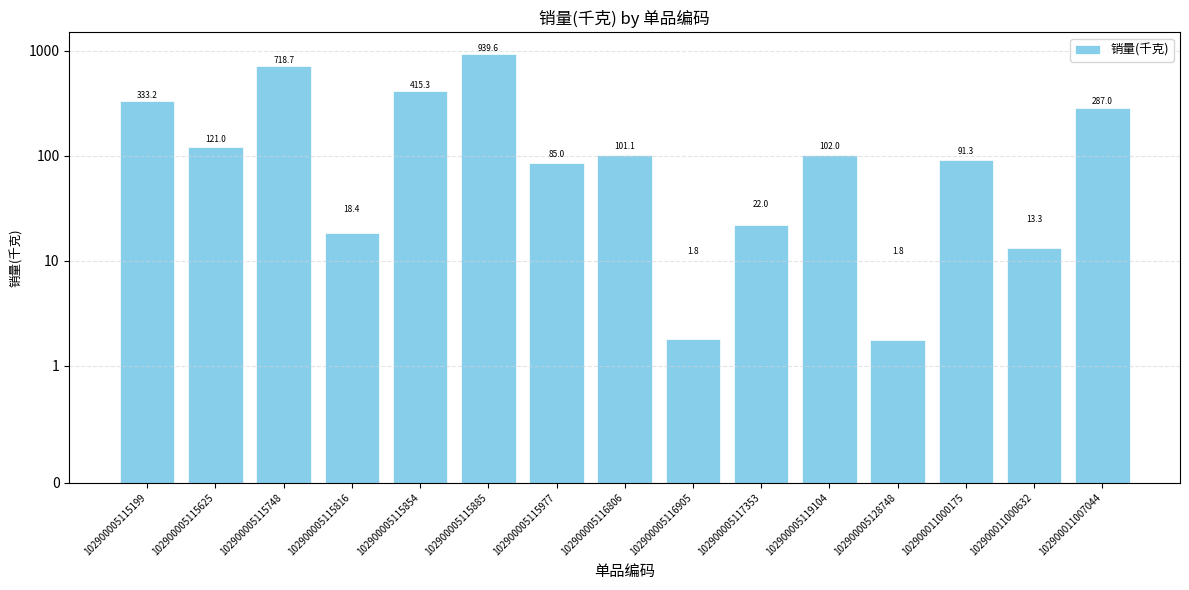

List the labels in order of value, smallest first.

102900005128748, 102900005116905, 102900011000632, 102900005115816, 102900005117353, 102900005115977, 102900011000175, 102900005116806, 102900005119104, 102900005115625, 102900011007044, 102900005115199, 102900005115854, 102900005115748, 102900005115885